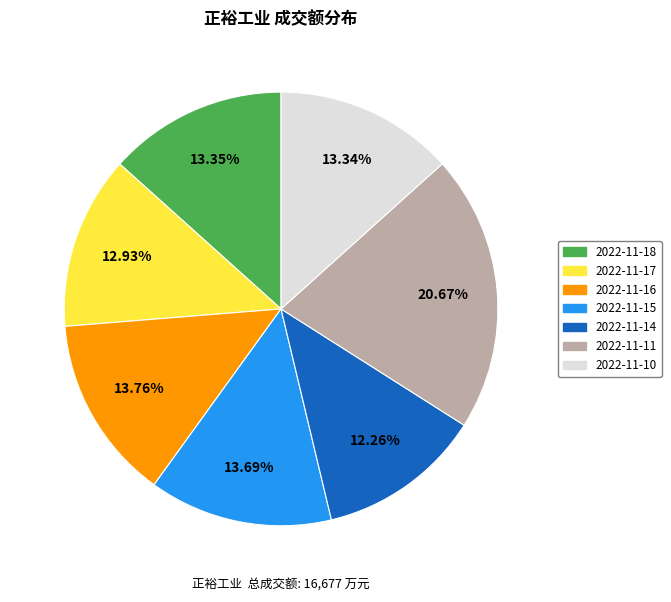

How many segments does this pie chart have?

7